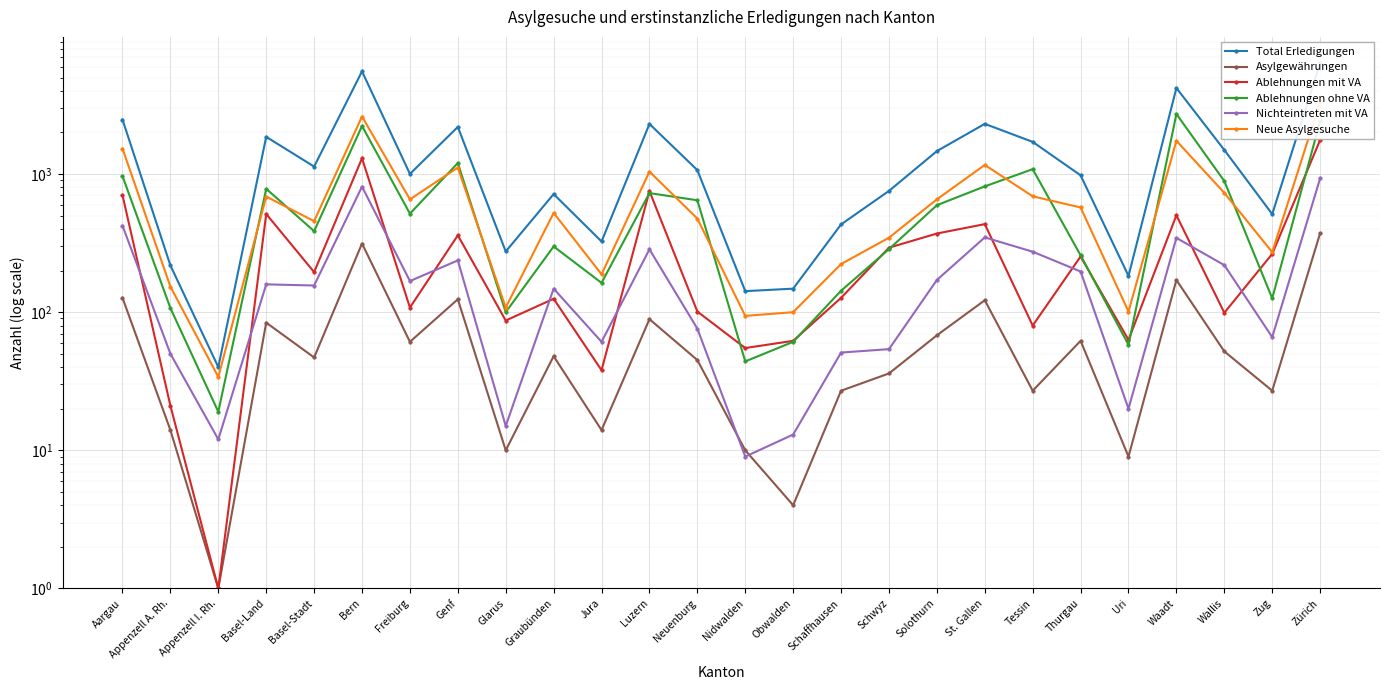

What is the highest value of the Neue Asylgesuche series?

3334